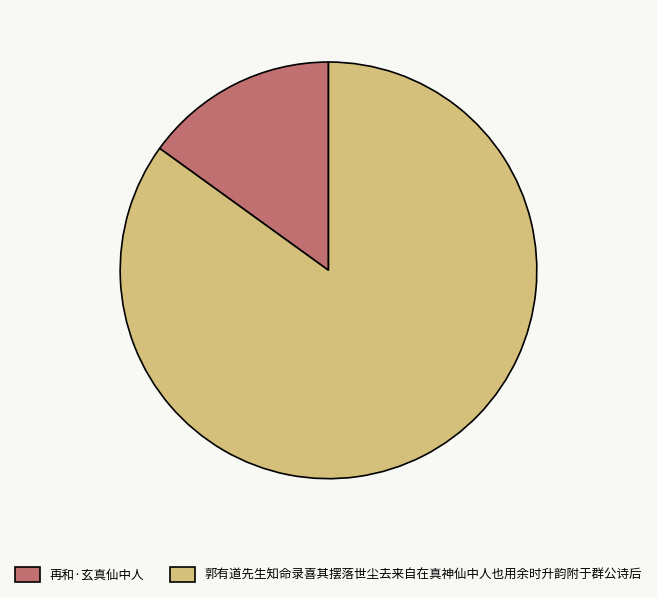

What is the ratio of the value at 郭有道先生知命录喜其摆落世尘去来自在真神仙中人也用余时升韵附于群公诗后 to the value at 再和·玄真仙中人?

5.6